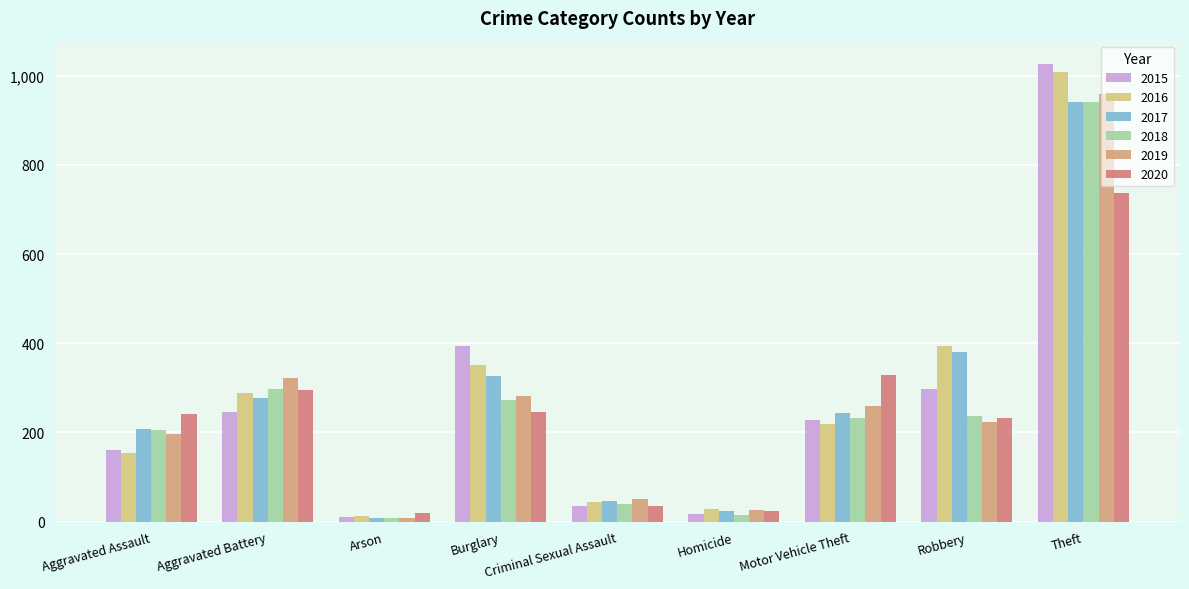

Reading left to right, transcribe all the data shown in this chart.

2015: 160	246	11	393	34	17	228	297	1027
2016: 154	288	13	352	43	29	218	394	1009
2017: 207	277	9	327	47	24	243	381	941
2018: 206	297	9	273	40	15	232	237	941
2019: 197	321	8	281	51	27	260	224	959
2020: 242	294	20	245	36	24	328	233	736